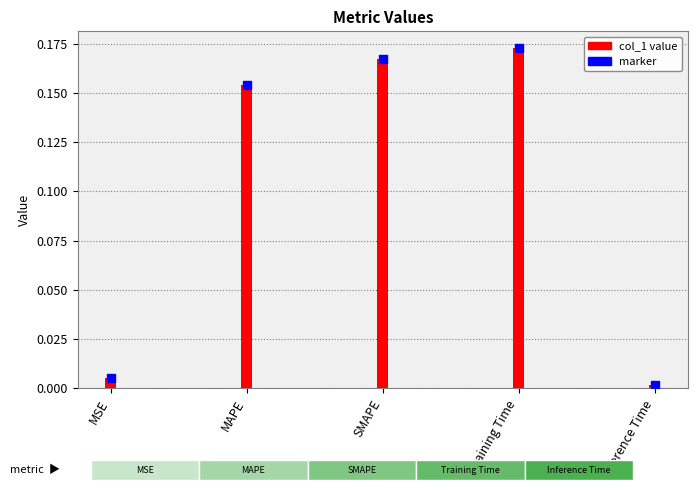

At how many categories does at least one series exceed 0?

5